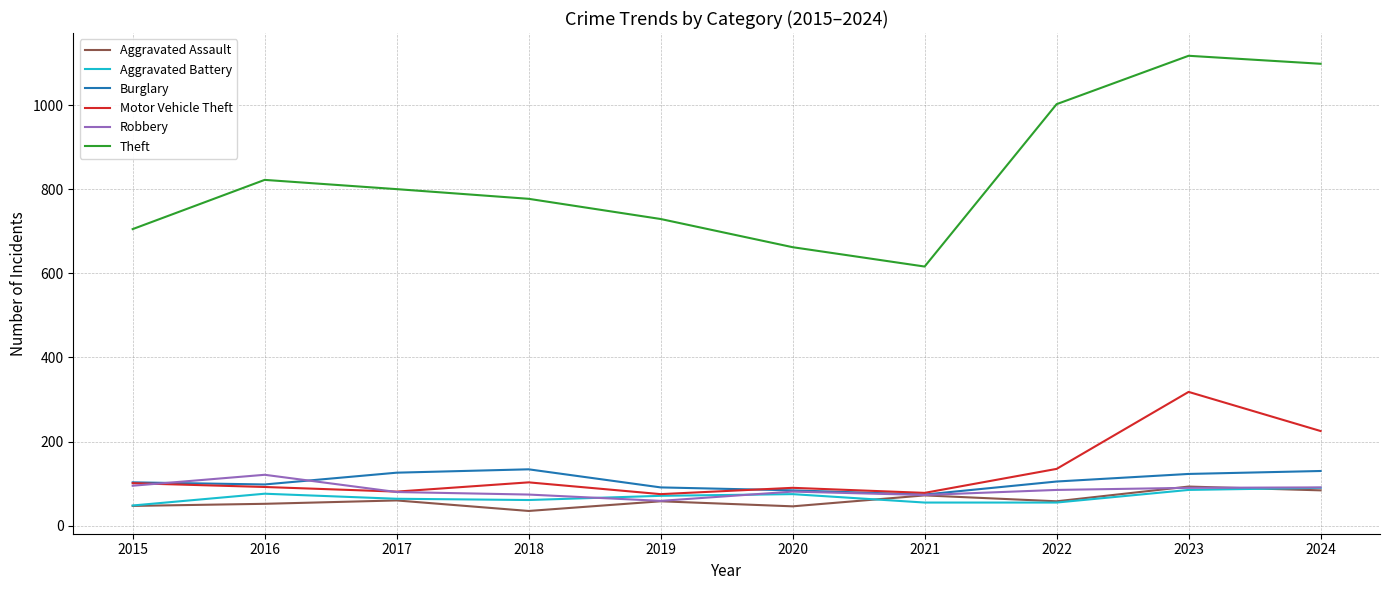

True or false: Theft and Robbery cross at least once.

False